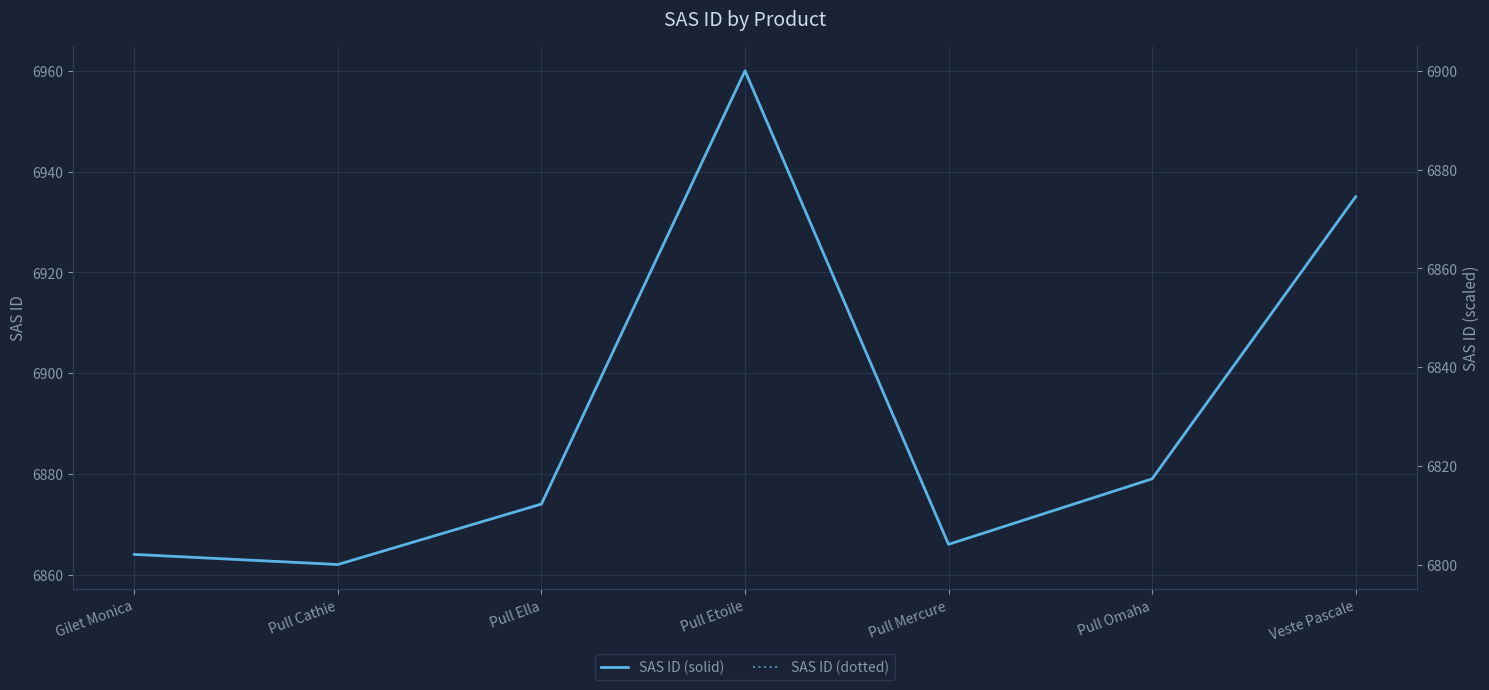

What is the label of the 2nd point from the right?

Pull Omaha